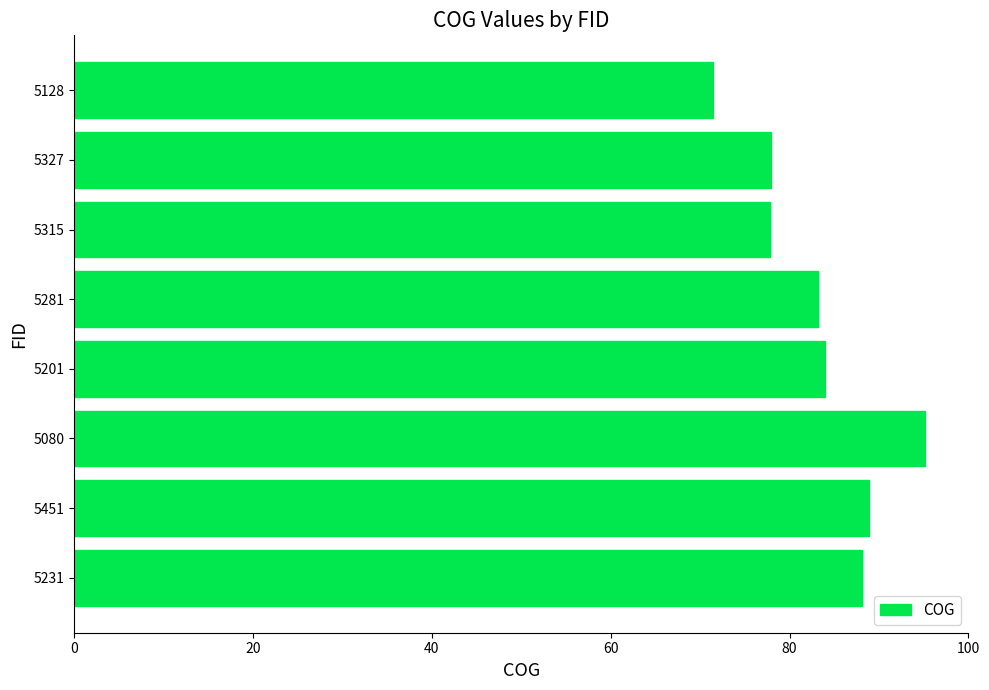

What is the sum of all values?

666.5